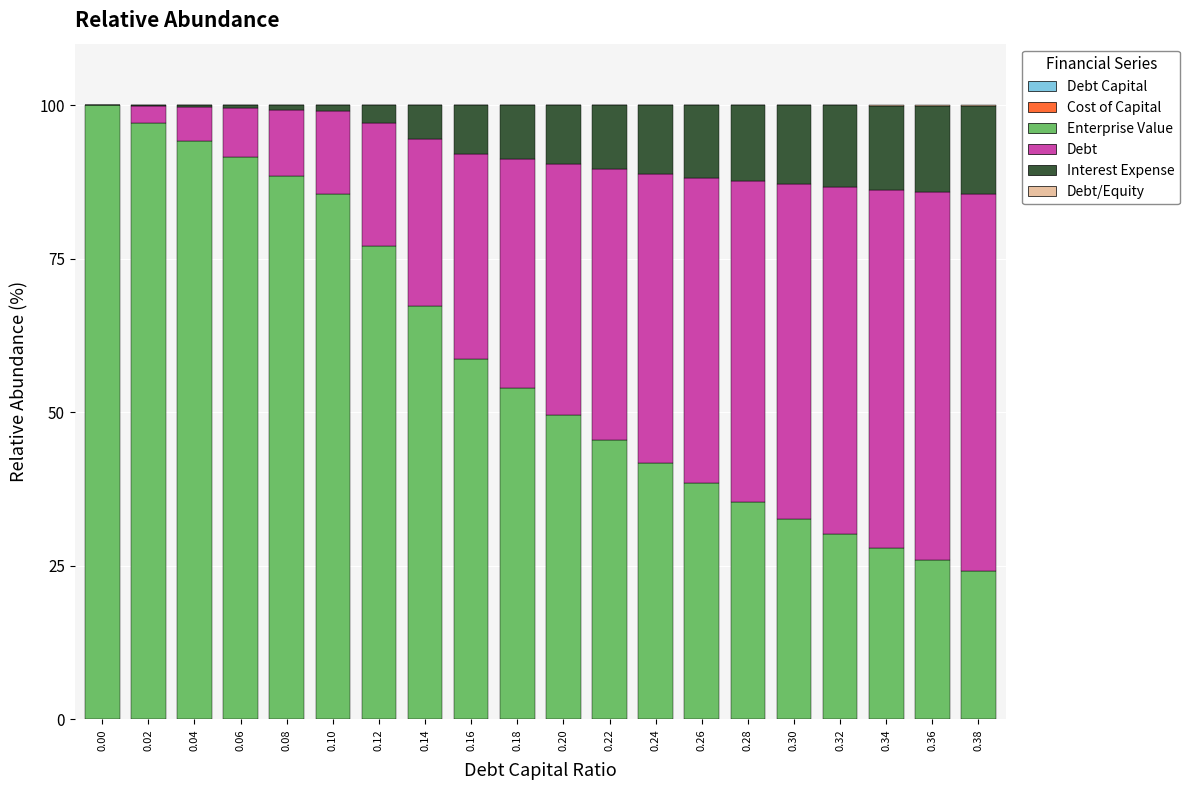

What is the difference between the maximum and minimum values in the Debt/Equity series?

0.1